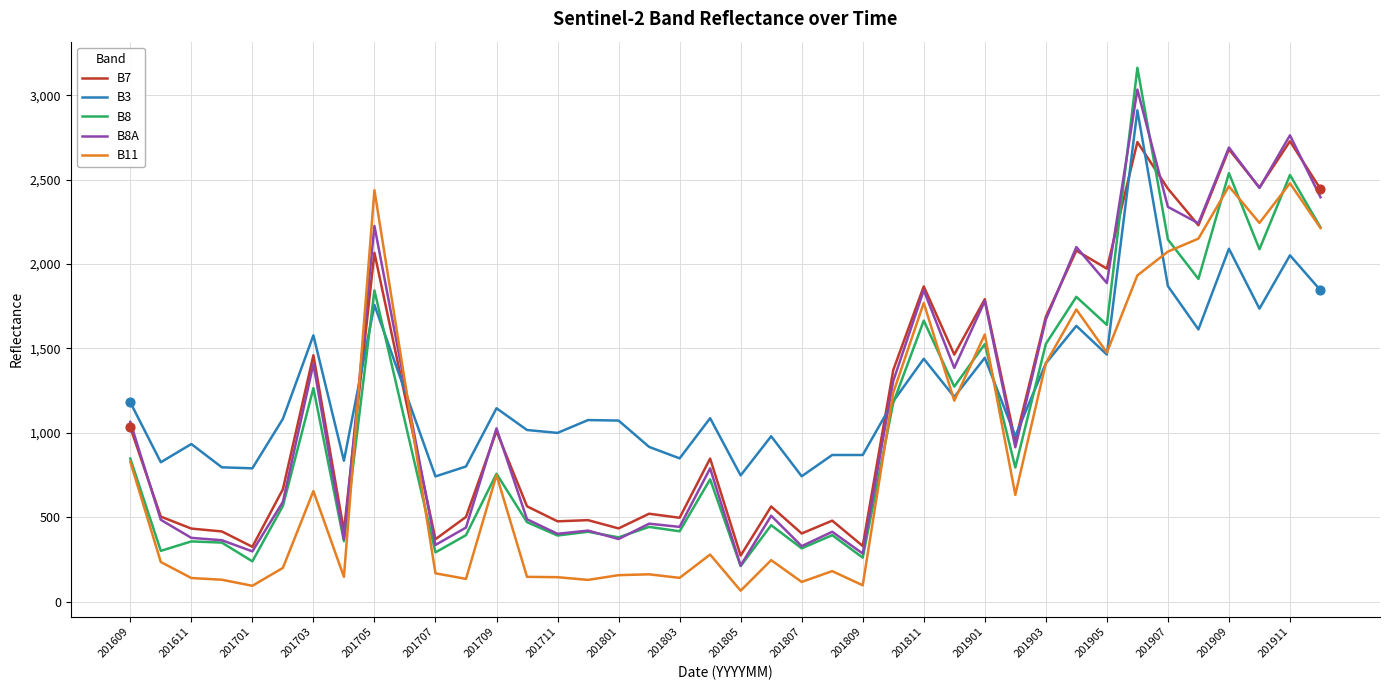

Which series has the largest range (max minus min)?

B8